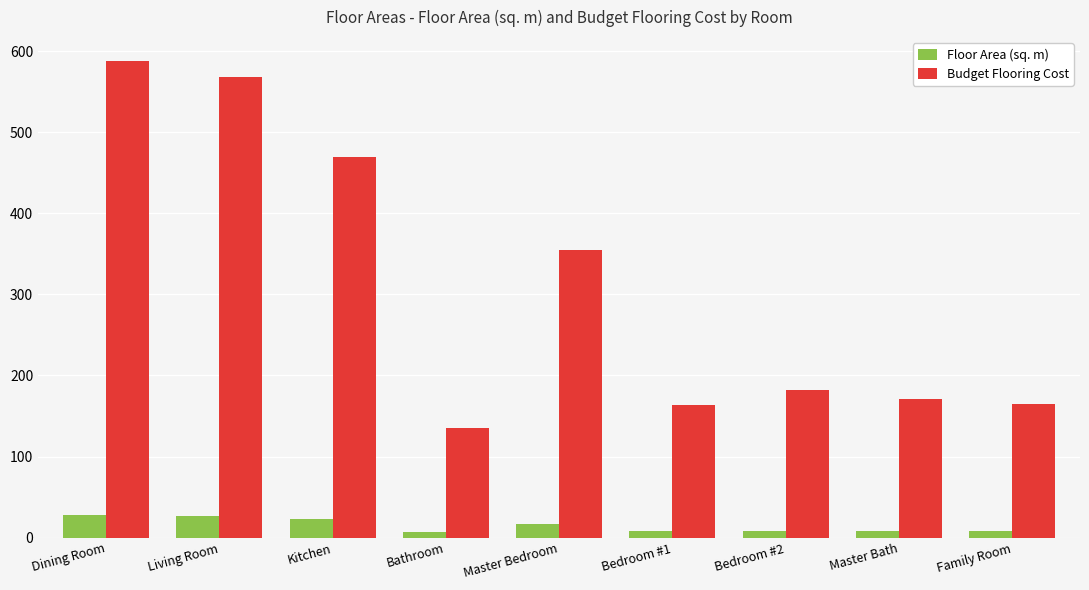

What is the difference between the maximum and minimum values in the Budget Flooring Cost series?

452.8